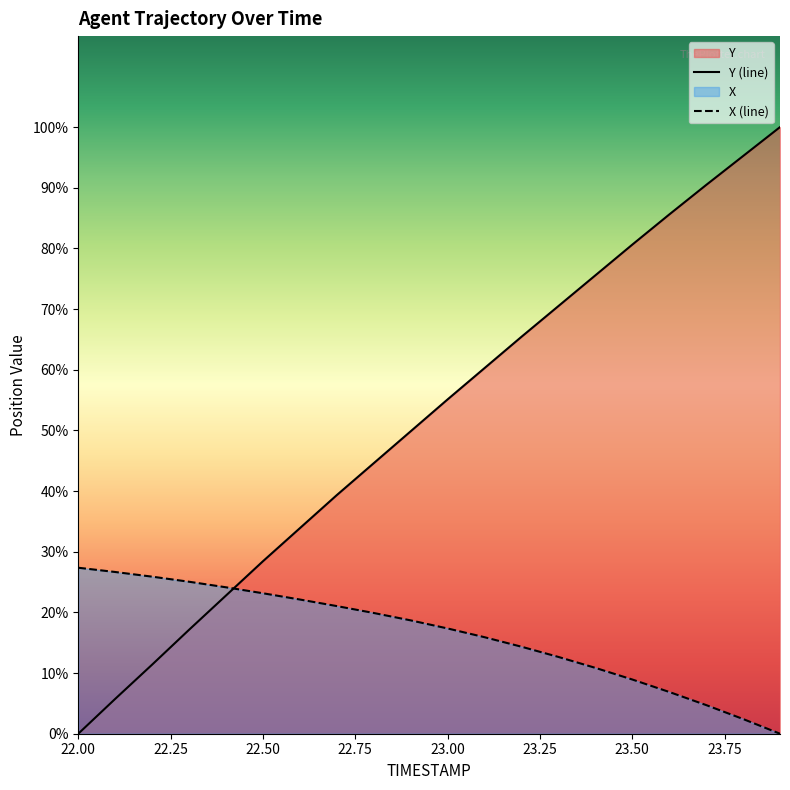

The value of Y at 22.3 is 1.8. True or false?

True